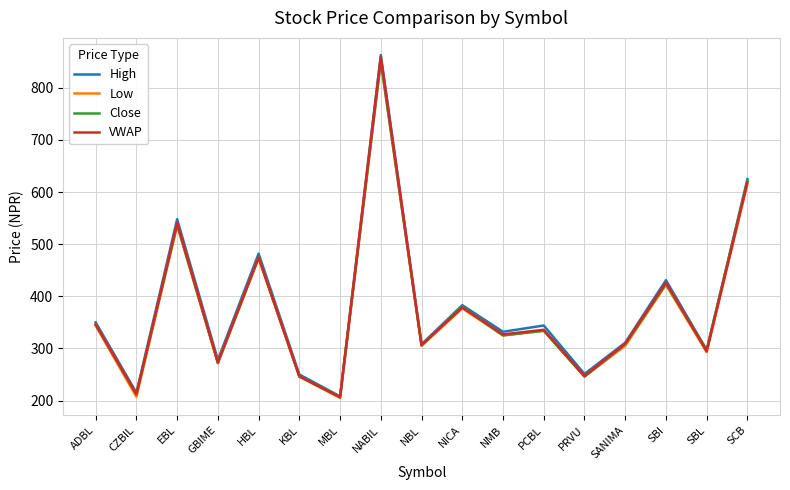

What is the difference between the highest and lowest values at NABIL?

12.0